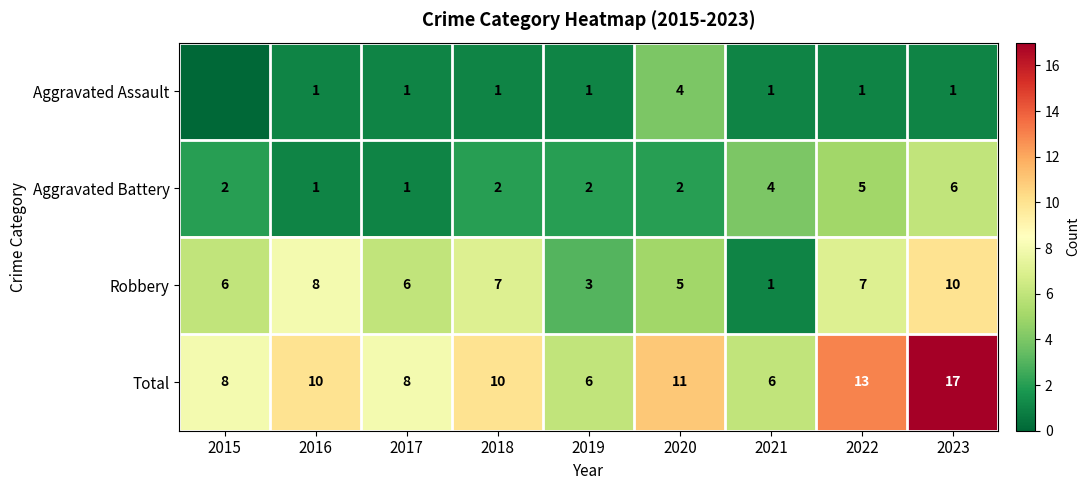

What is the difference between the highest and lowest values at 2021?

5